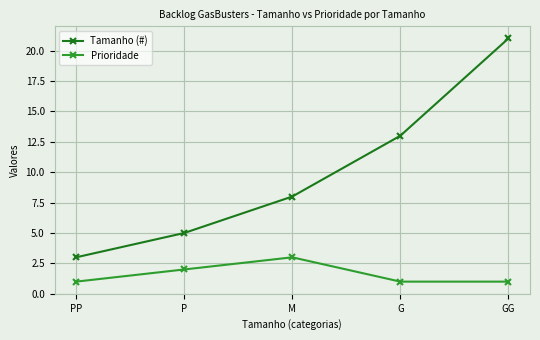

Read the Prioridade value at GG.

1